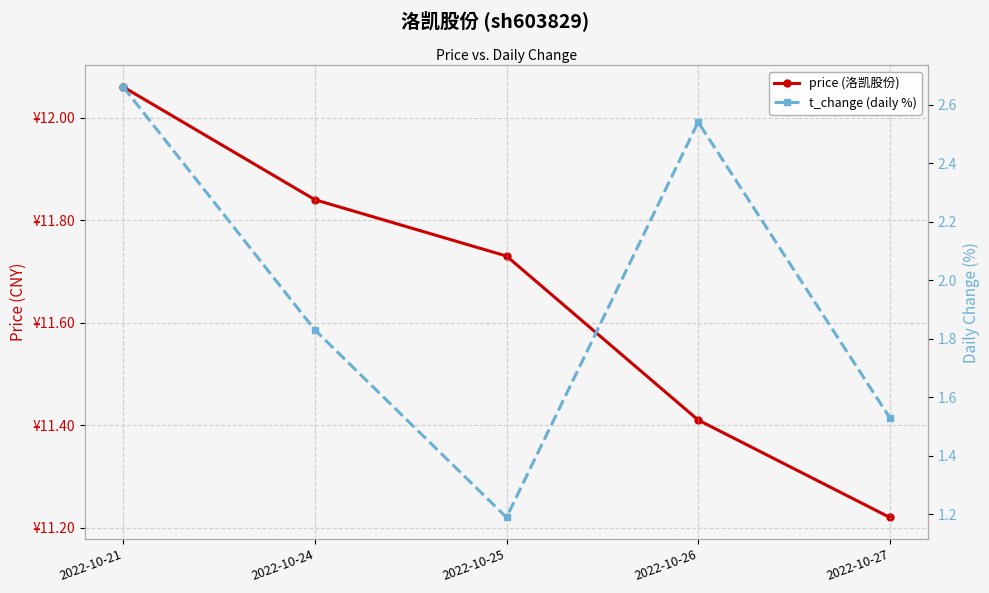

What is the sum of the t_change (daily %) values at 2022-10-27 and 2022-10-21?

4.2